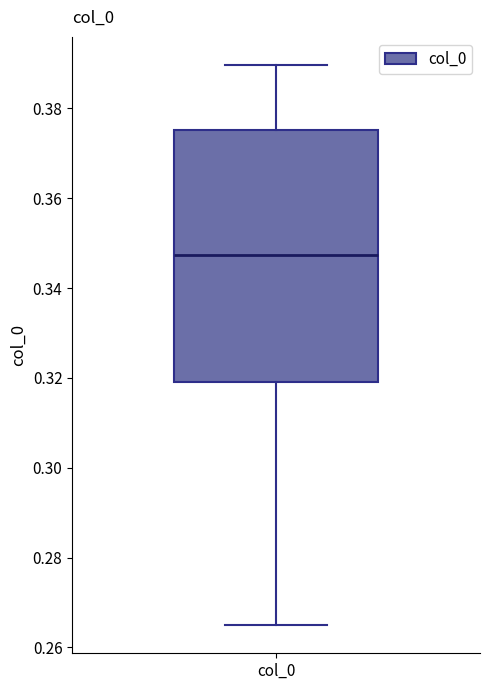

Read this box plot against the y-axis: the position of the median line, the range covered by the box, and the ends of both whiskers. The values are not printed on the chart, so give them approximately, as read against the axis.

median 0.348, box 0.320 to 0.376, whiskers 0.264 to 0.390